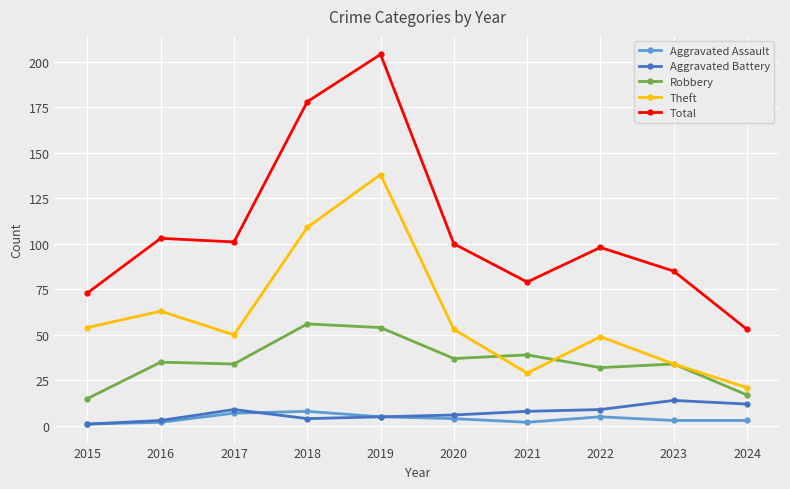

What is the difference between the highest and lowest values at 2022?

93